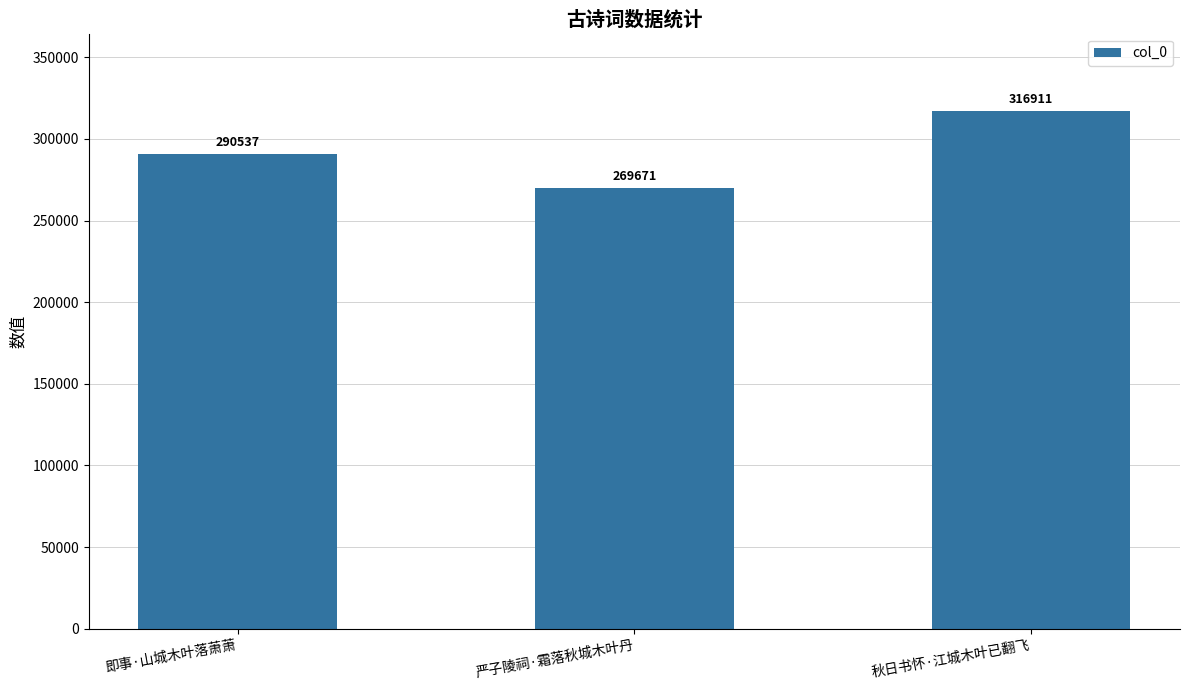

Reading left to right, extract all data points from this chart.

290537	269671	316911